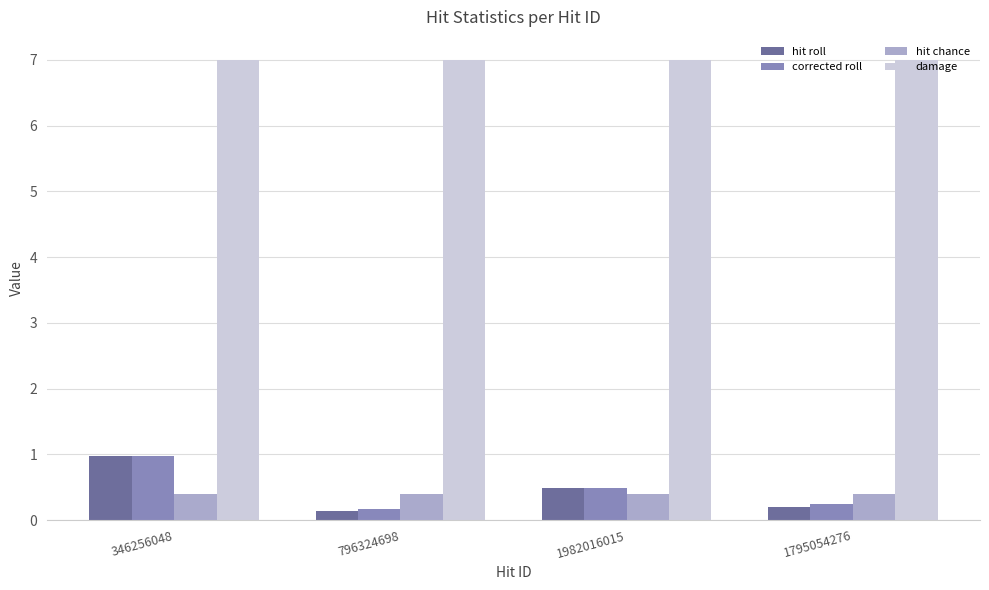

Reading left to right, list all the values displayed in this chart.

hit roll: 1.0	0.1	0.5	0.2
corrected roll: 1.0	0.2	0.5	0.2
hit chance: 0.4	0.4	0.4	0.4
damage: 7.0	7.0	7.0	7.0